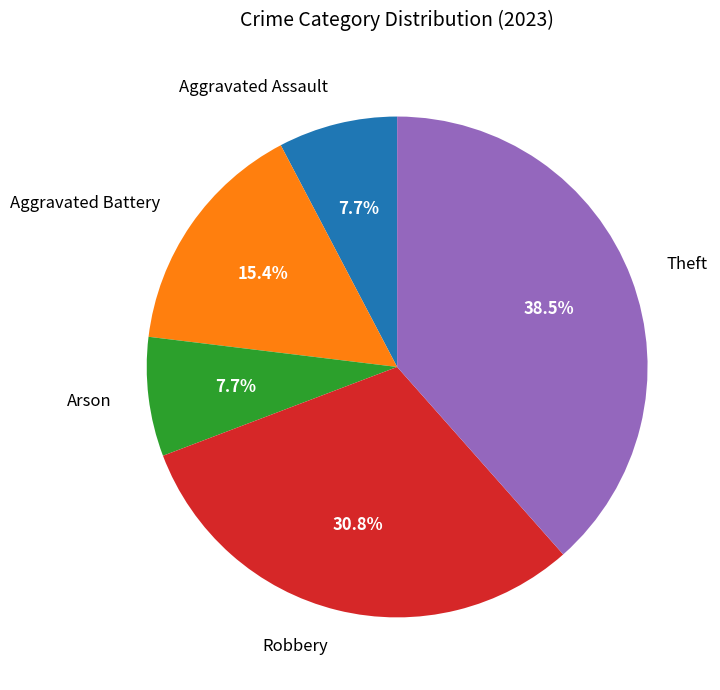

Is there a majority slice in this chart?

No